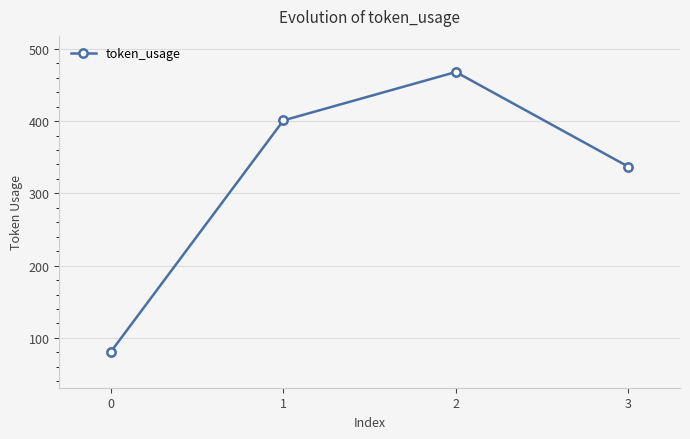

Rank the categories by value from lowest to highest.

0, 3, 1, 2